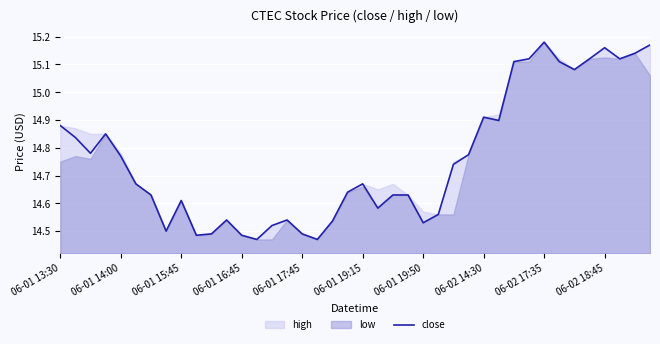

Where is the data nearest to the value 14?

13